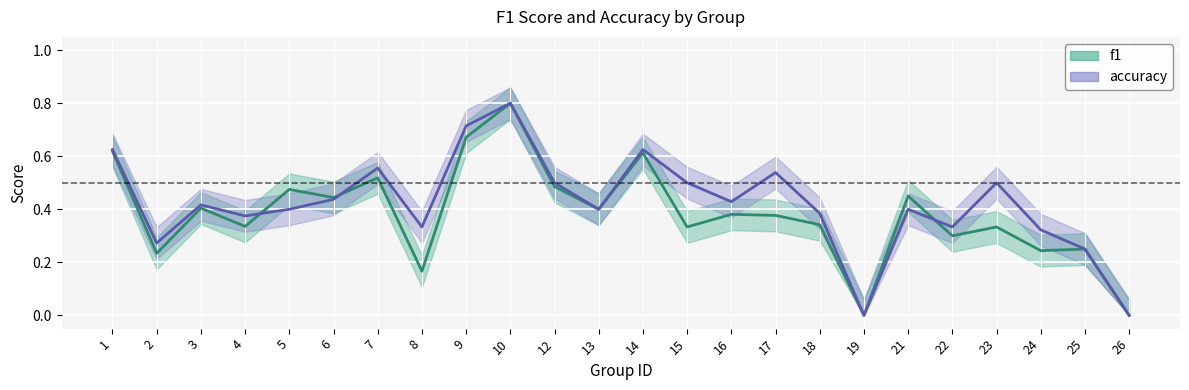

How many data points in f1 are above 0?

22